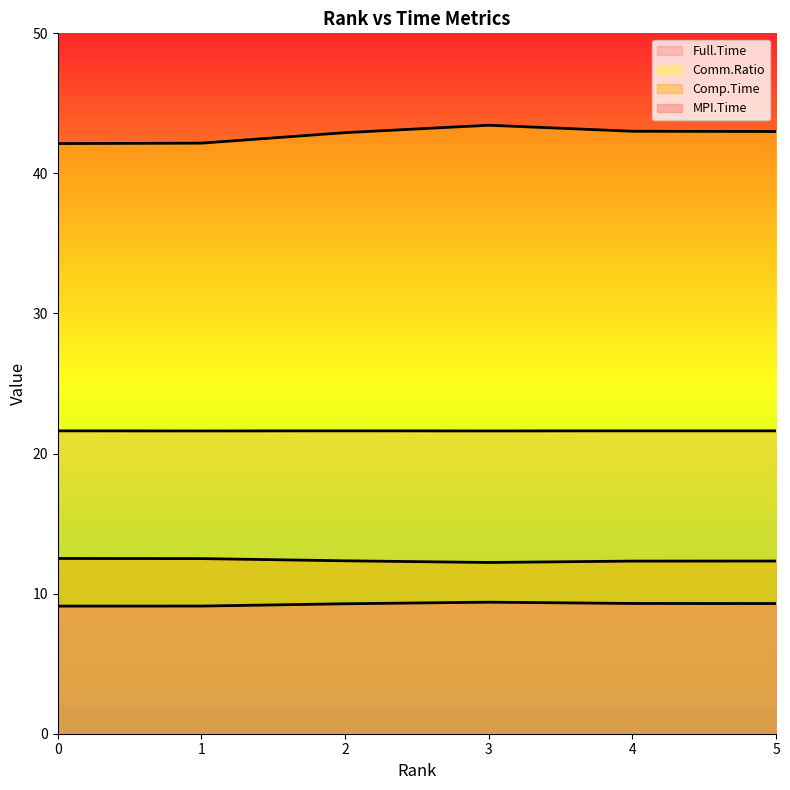

Which category has the highest value across all series?

3